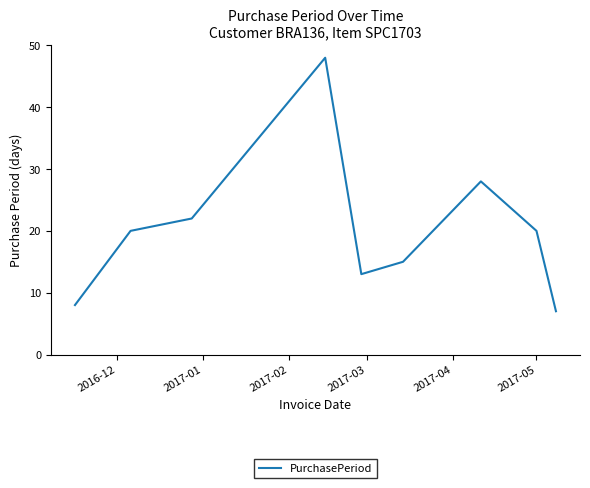

What is the maximum value shown in the chart?

48